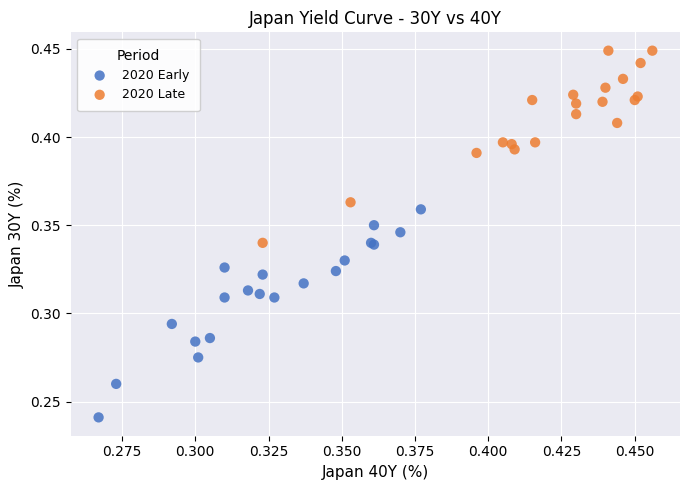

Which series contains the lowest Y value?

2020 Early